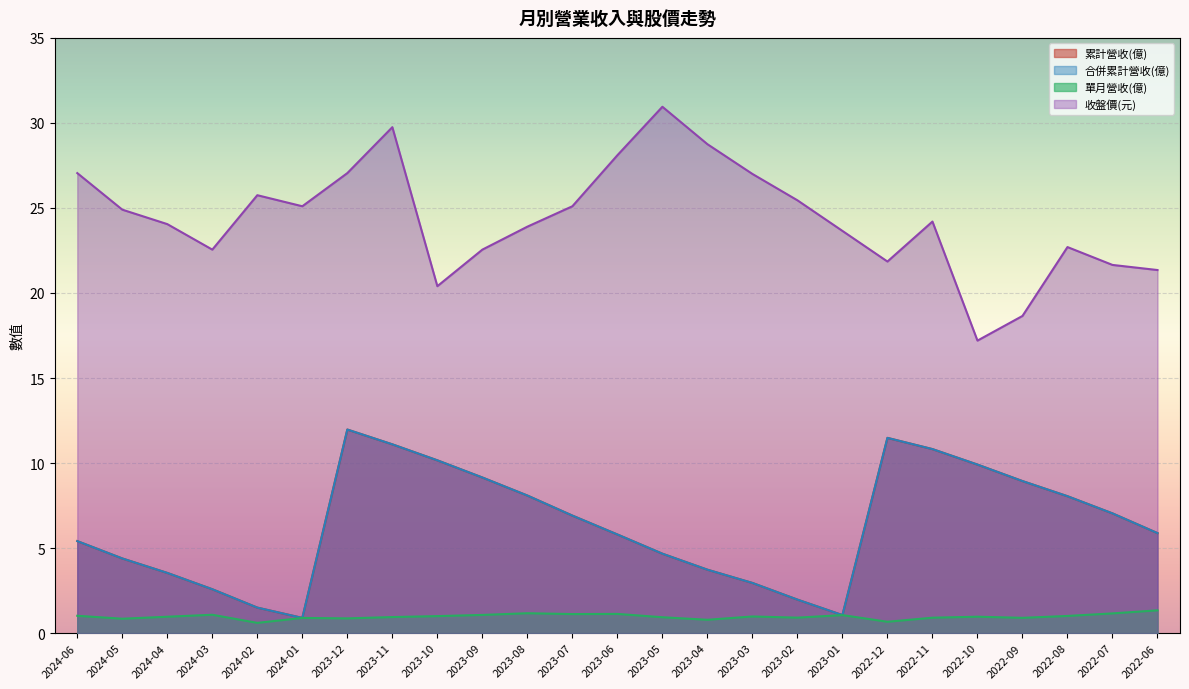

Which label corresponds to the smallest value in the chart?

2024-02